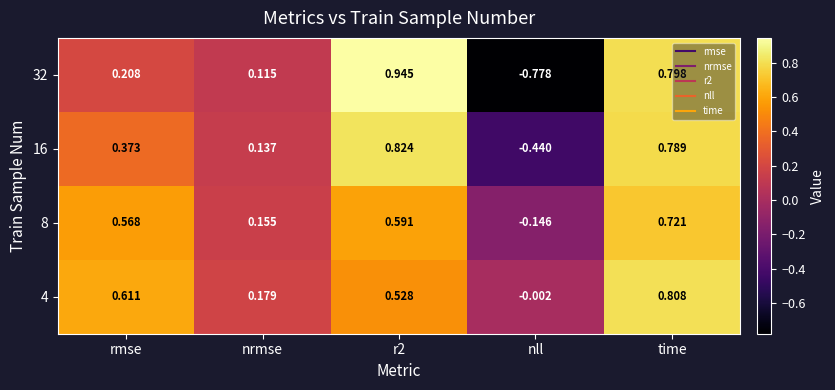

How many values in 32 are below zero?

1